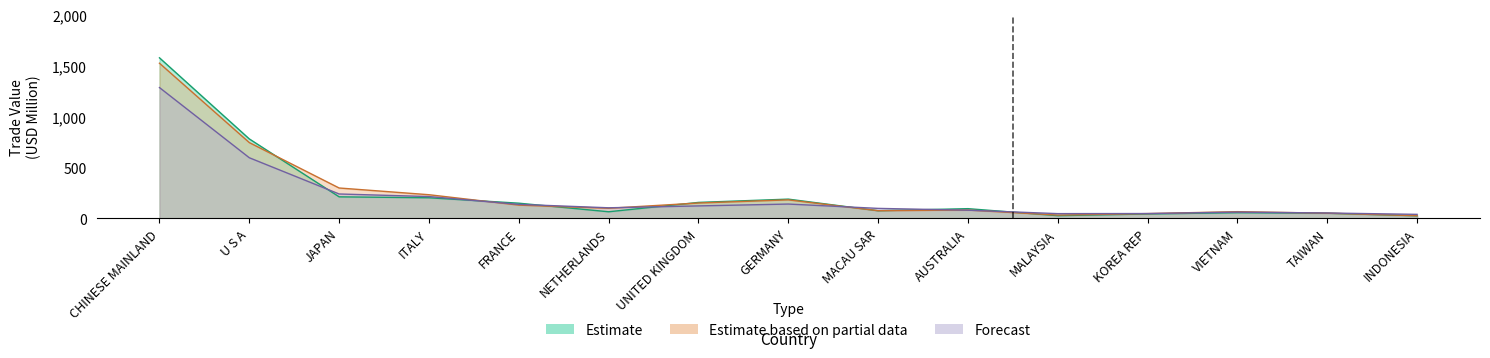

What is the label of the 7th point from the right?

MACAU SAR